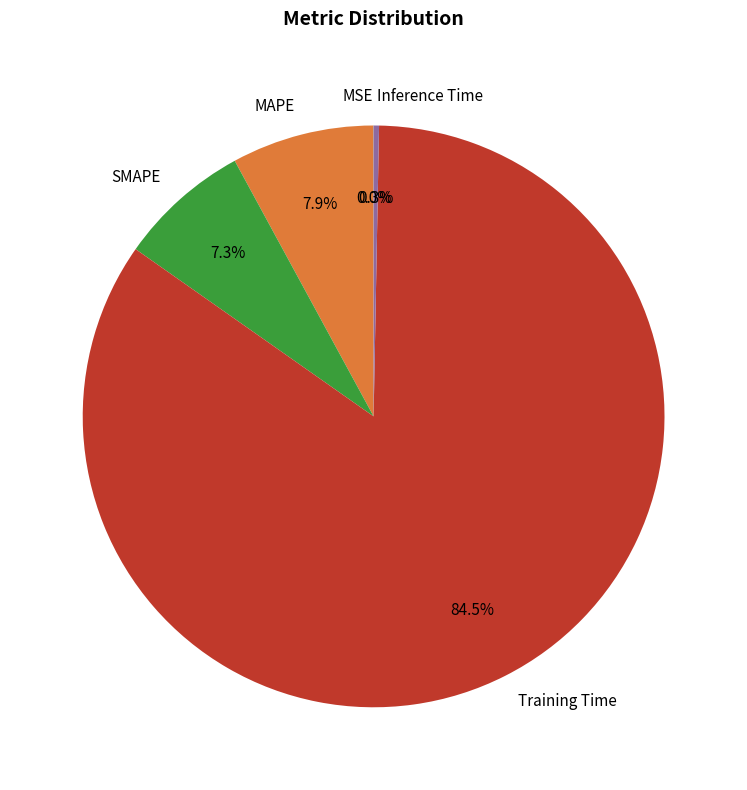

Is there any slice that represents more than half of the pie?

Yes